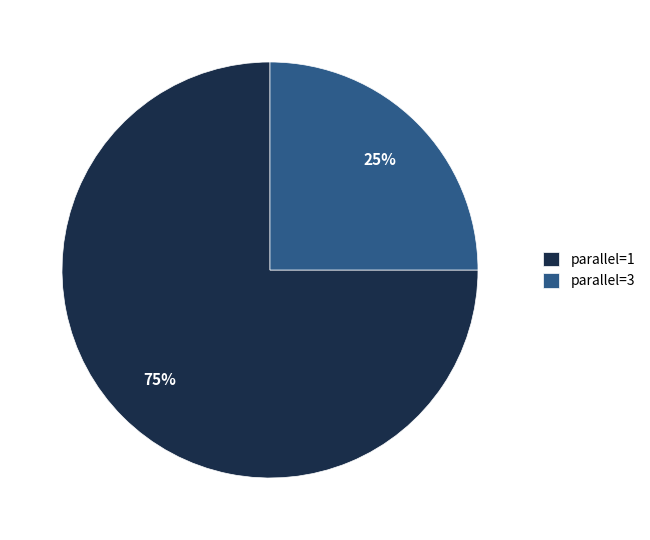

Which has a higher value, parallel=1 or parallel=3?

parallel=1